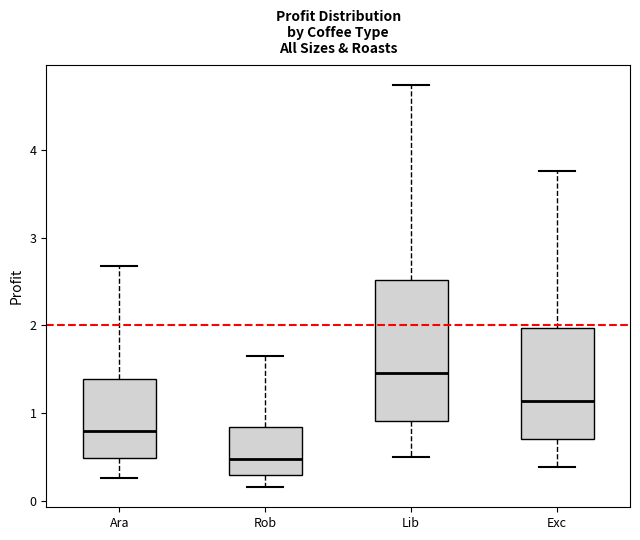

Which box's median line is the highest?

Lib